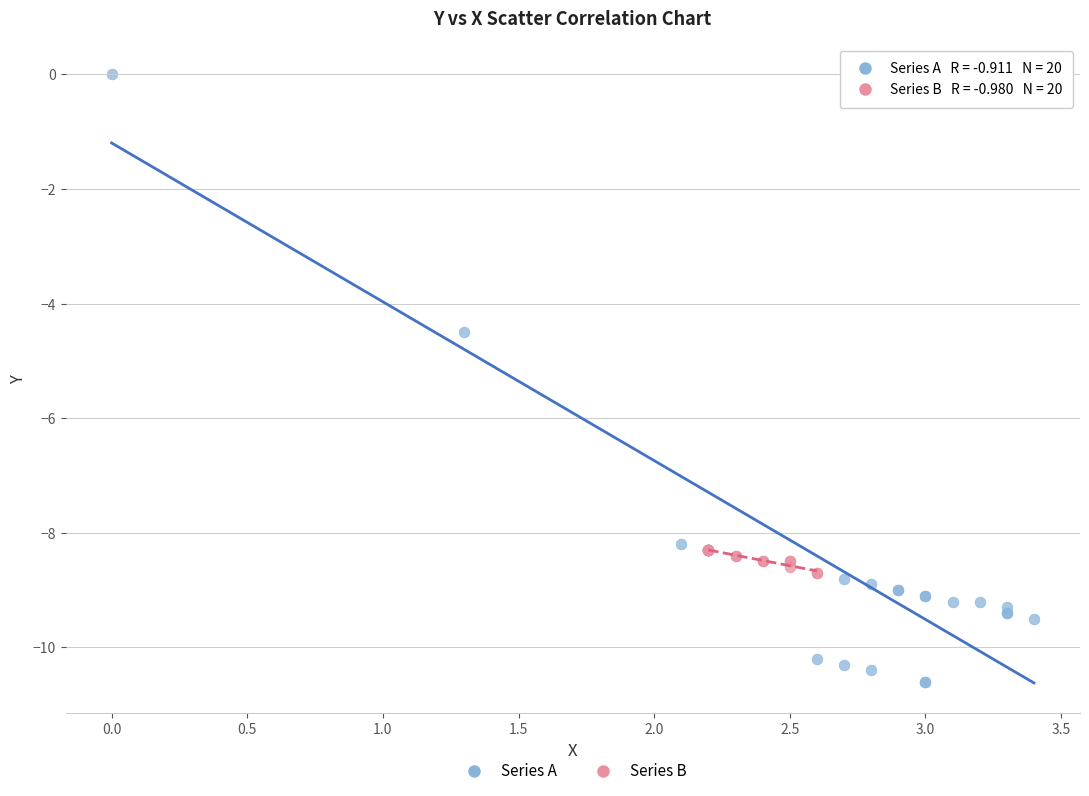

Which series has the largest Y range (max minus min)?

Series A